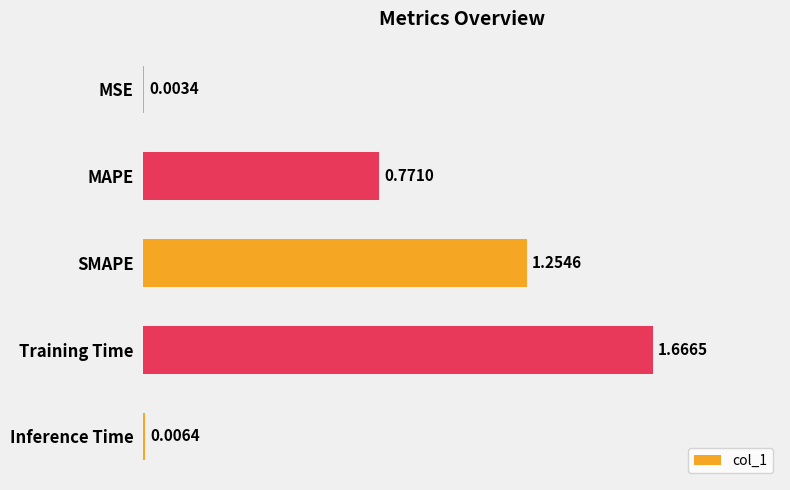

What is the change in value from MAPE to SMAPE?

+0.5